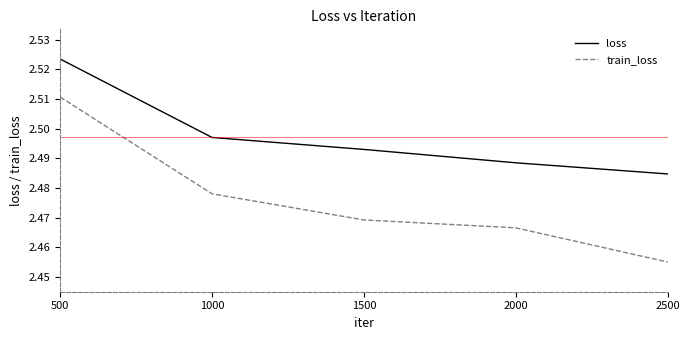

At which label does loss reach its peak?

500